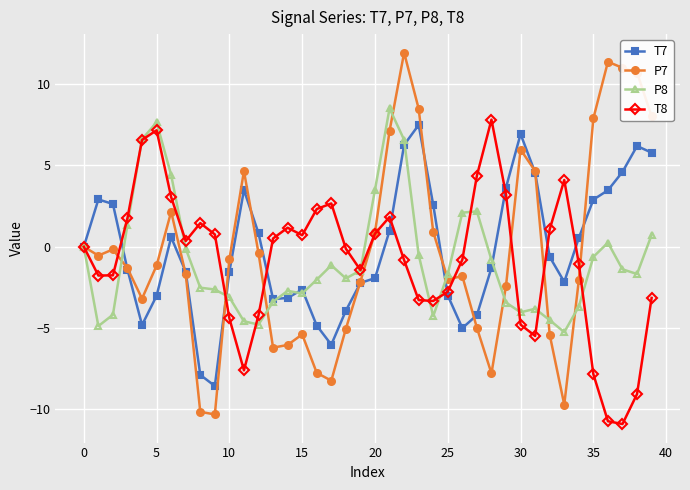

What is the value of the P7 point at the 39th from the left?

10.7